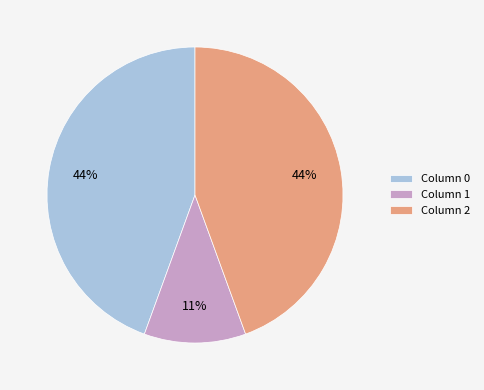

What percentage is the Column 0 slice, to the nearest percent?

44%